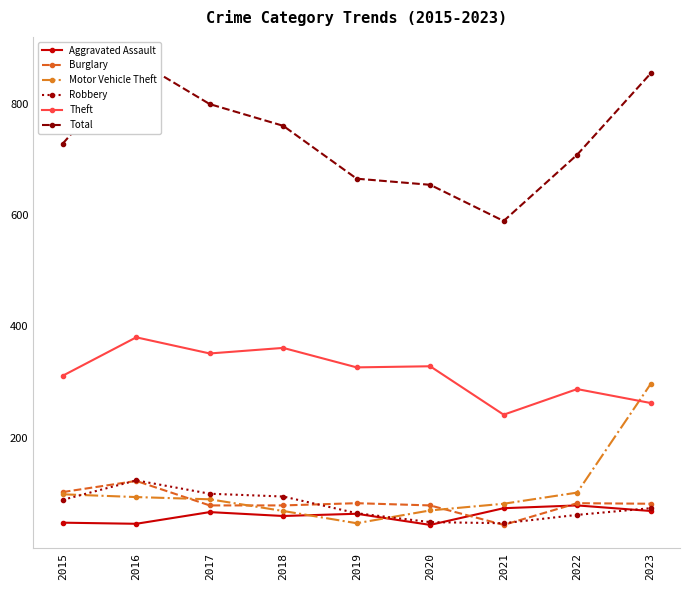

Which label corresponds to the smallest value in the chart?

2020